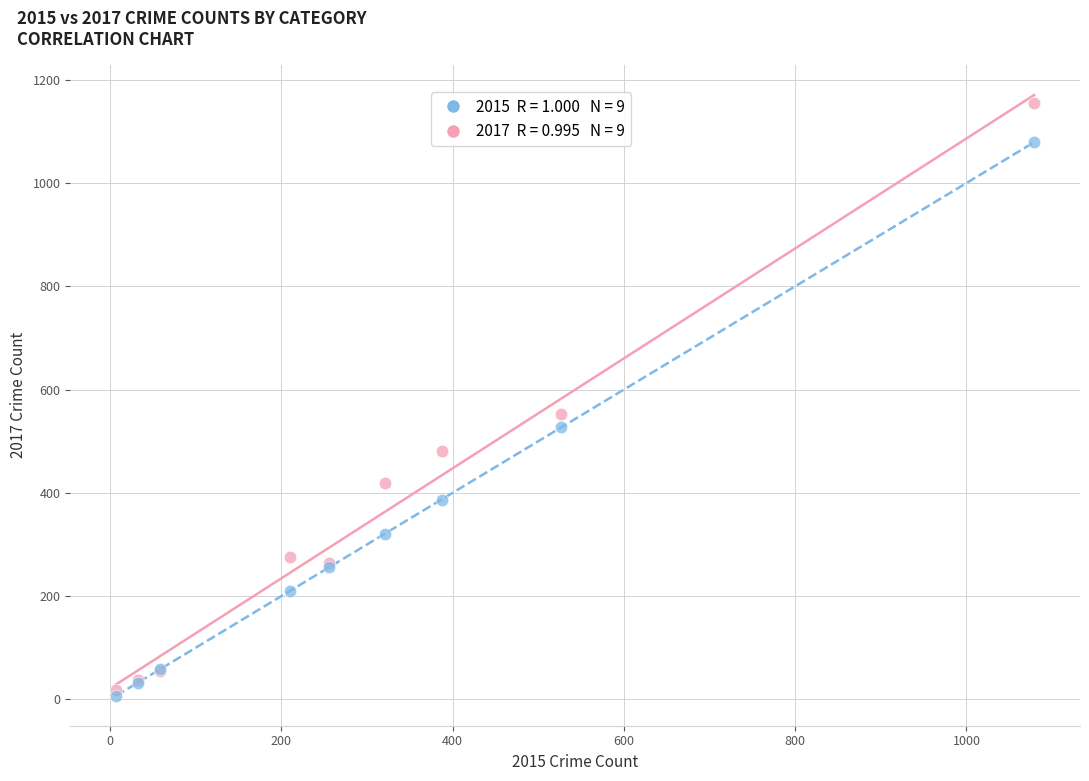

Across all series, what Y value is closest to 581?

553